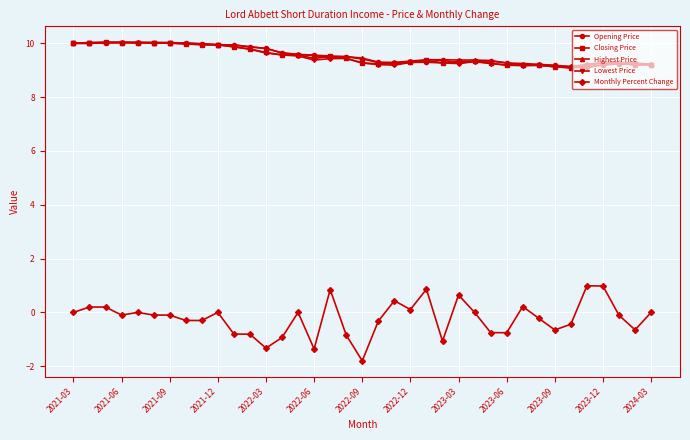

How many lines are shown in the chart?

5